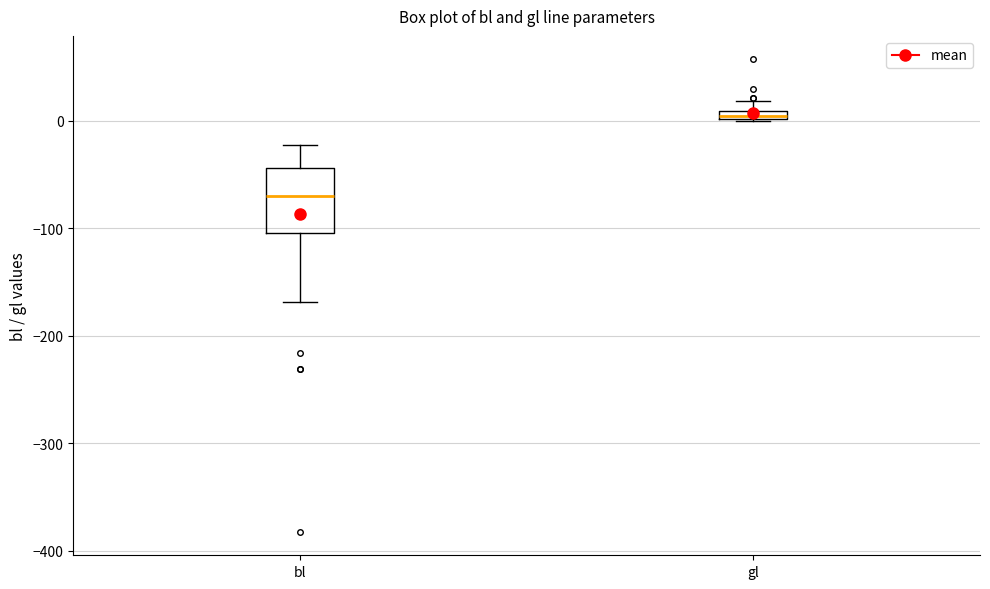

Where does the upper whisker of the box for gl end on the y-axis? The values are not printed on the chart, so give them approximately, as read against the axis.

20